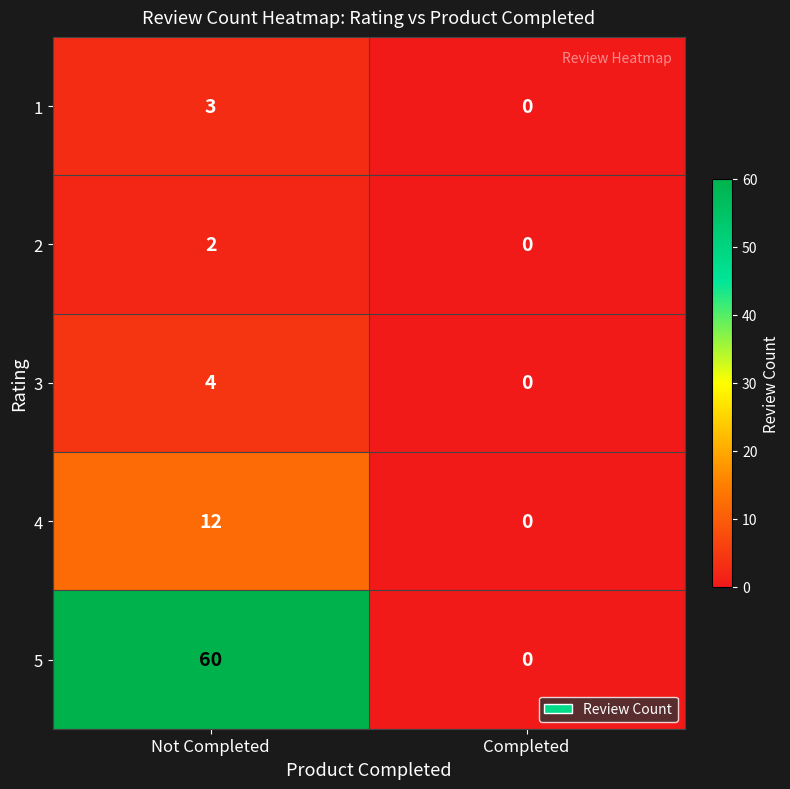

True or false: 5 has a value of 31 at Completed.

False